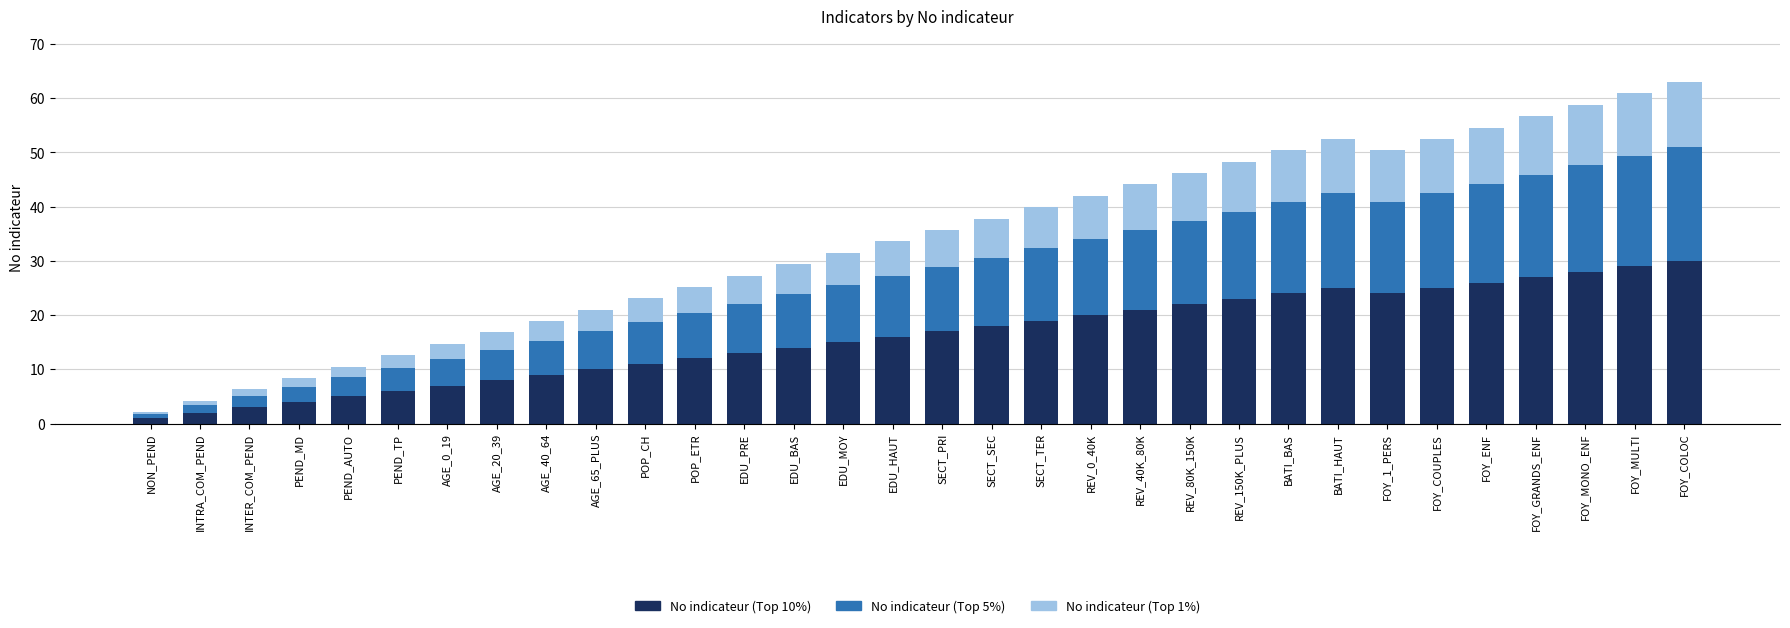

Count the number of data series in this chart.

3